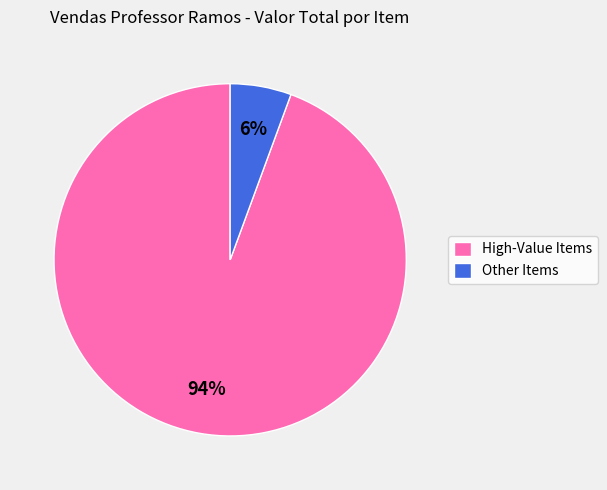

To the nearest percent, what percentage of the pie is High-Value Items?

94%